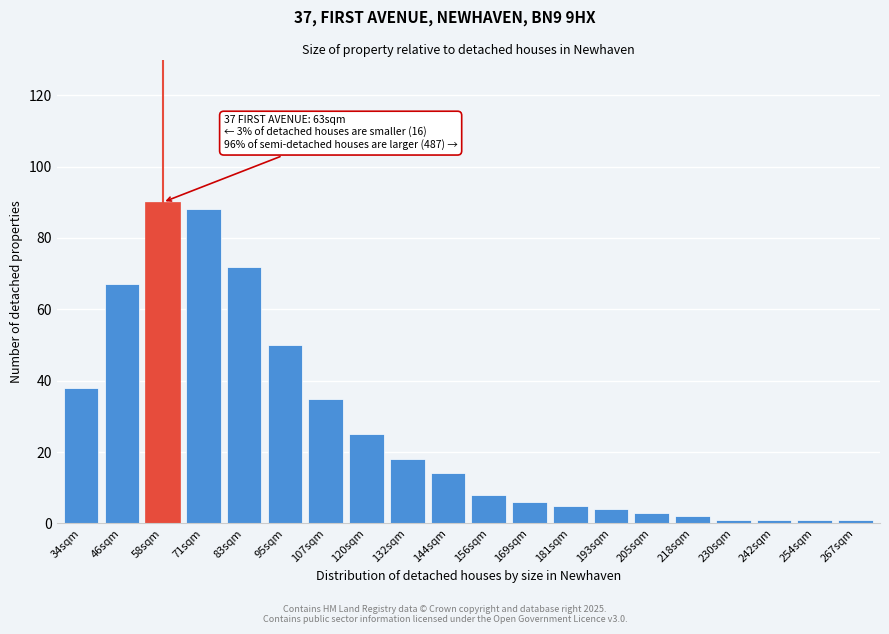

Reading left to right, list all the values displayed in this chart.

38	67	90	88	72	50	35	25	18	14	8	6	5	4	3	2	1	1	1	1